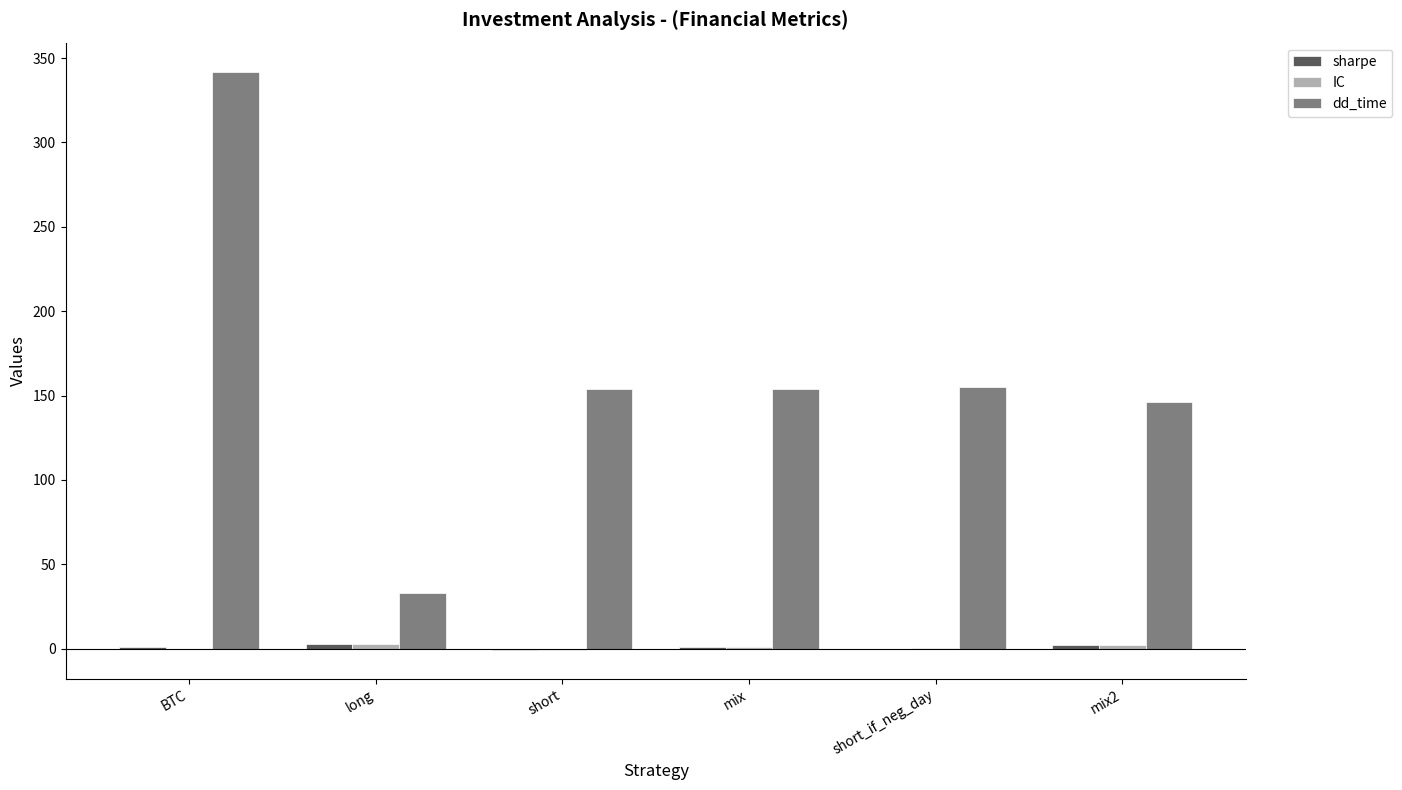

How many series are shown in this chart?

3